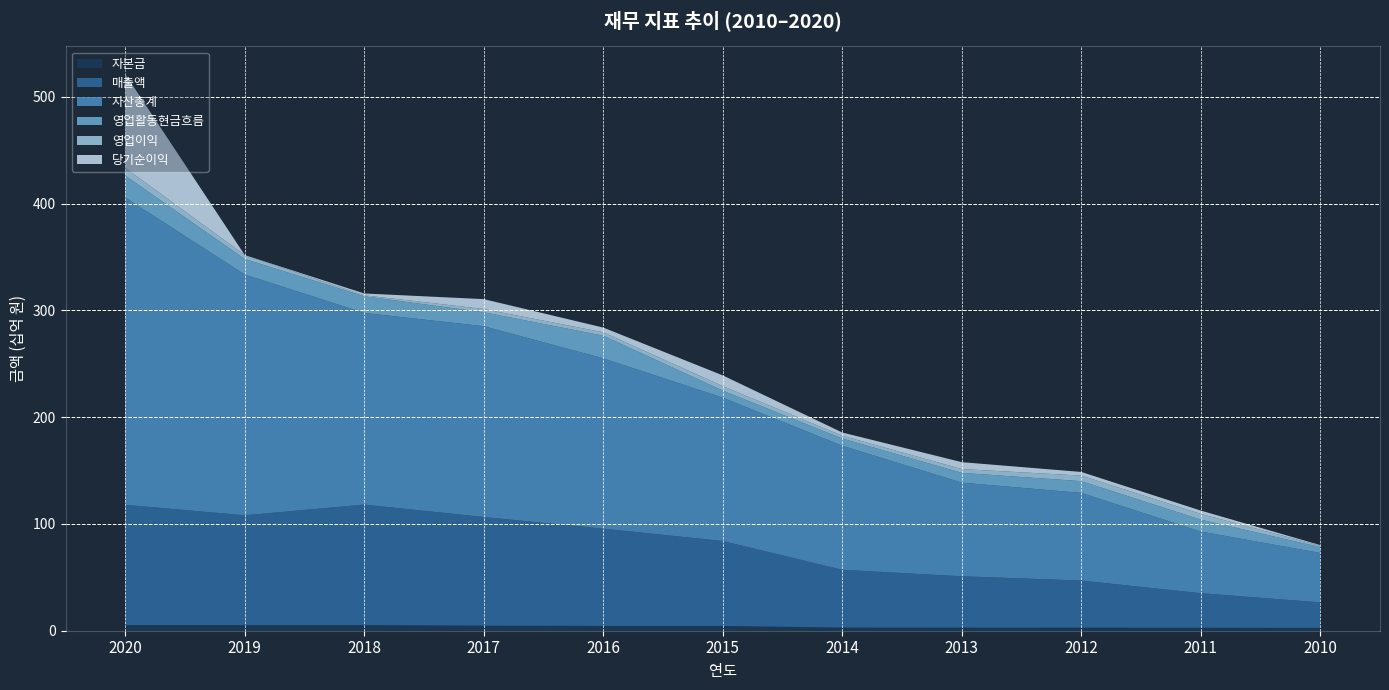

Reading left to right, what are all the values shown in this chart?

자본금: 2020=5315827000	2019=5302727000	2018=5302727000	2017=4715723500	2016=4485521000	2015=4457539500	2014=2947168500	2013=2907565000	2012=2842227000	2011=2774252500	2010=2655296500
매출액: 2020=112603453863	2019=102814787244	2018=112831451622	2017=101792521612	2016=91113057939	2015=79533908126	2014=54129741373	2013=48078046717	2012=44129398278	2011=32381716057	2010=23868762994
자산총계: 2020=287789916951	2019=225531446077	2018=179500129540	2017=178707401532	2016=159523111031	2015=134311130386	2014=116178509295	2013=87712076216	2012=82120144201	2011=57754198864	2010=46317845438
영업활동현금흐름: 2020=20552506591	2019=14495623086	2018=15606931356	2017=13066699844	2016=21246639691	2015=6598669050	2014=6769982904	2013=9164589629	2012=11019113268	2011=11142369788	2010=5442424666
영업이익: 2020=7161768385	2019=3710590597	2018=928621659	2017=3019233796	2016=3141294379	2015=4166607894	2014=2600559941	2013=3567624683	2012=5187527365	2011=5345635504	2010=1342974031
당기순이익: 2020=87875403613	2019=-13383140822	2018=1707352845	2017=9275218347	2016=4427339436	2015=10082586167	2014=3033253884	2013=6453014824	2012=3423726021	2011=3139404965	2010=592062171